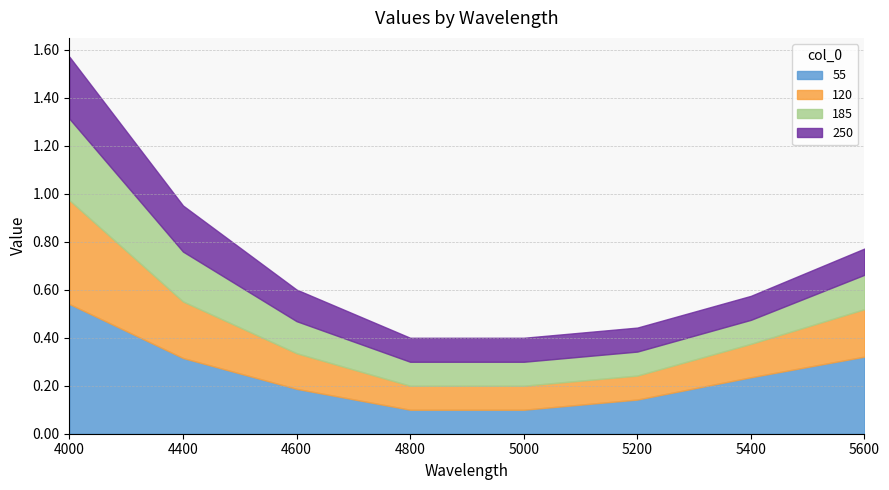

Read the 55 value at 4000.

0.5